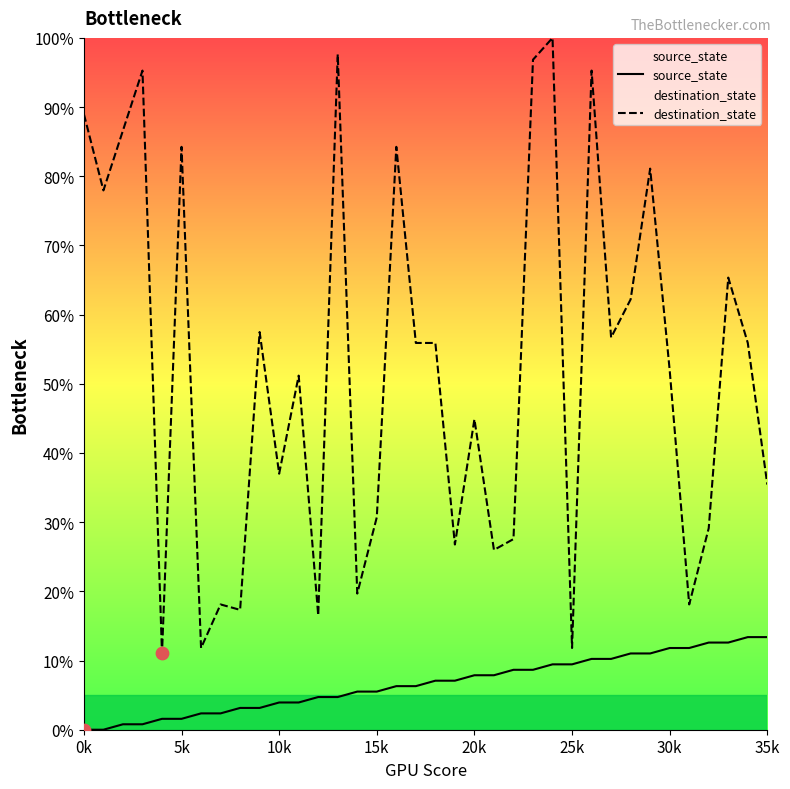

At which category is the sum across all series the highest?

24